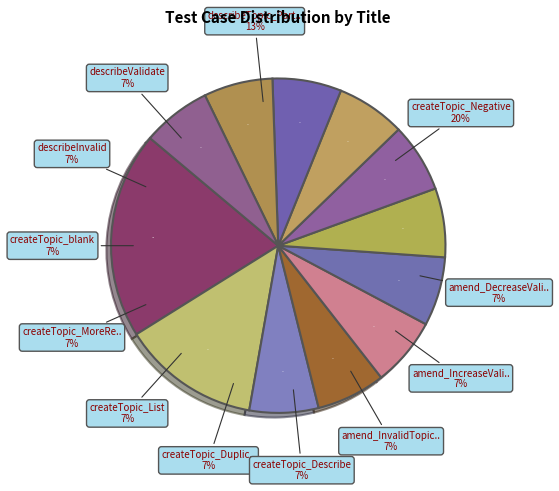

To the nearest percent, what percentage of the pie is createTopic_MoreReplicas?

7%